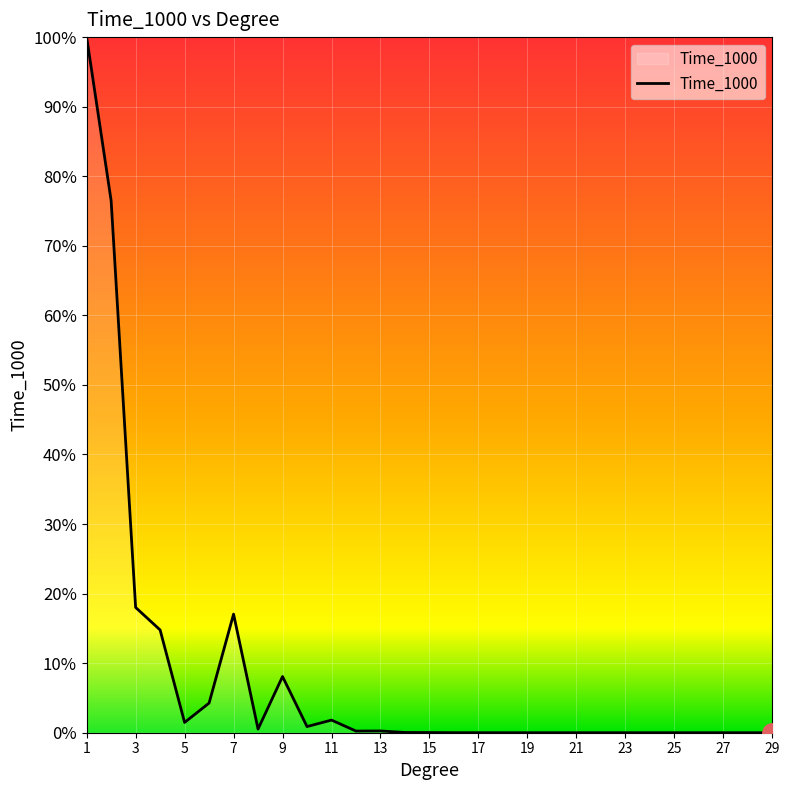

Where is the data nearest to the value 0?

29